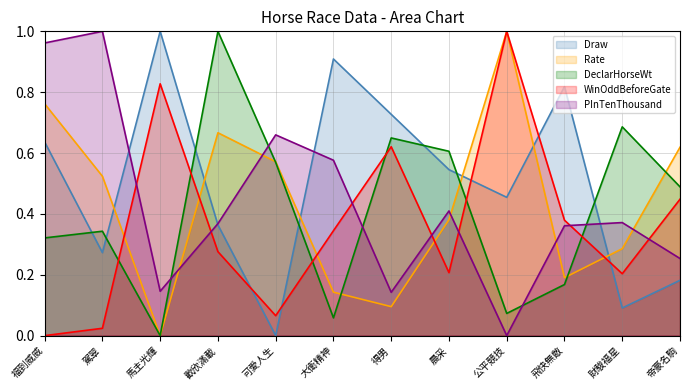

True or false: Draw and WinOddBeforeGate cross at least once.

True